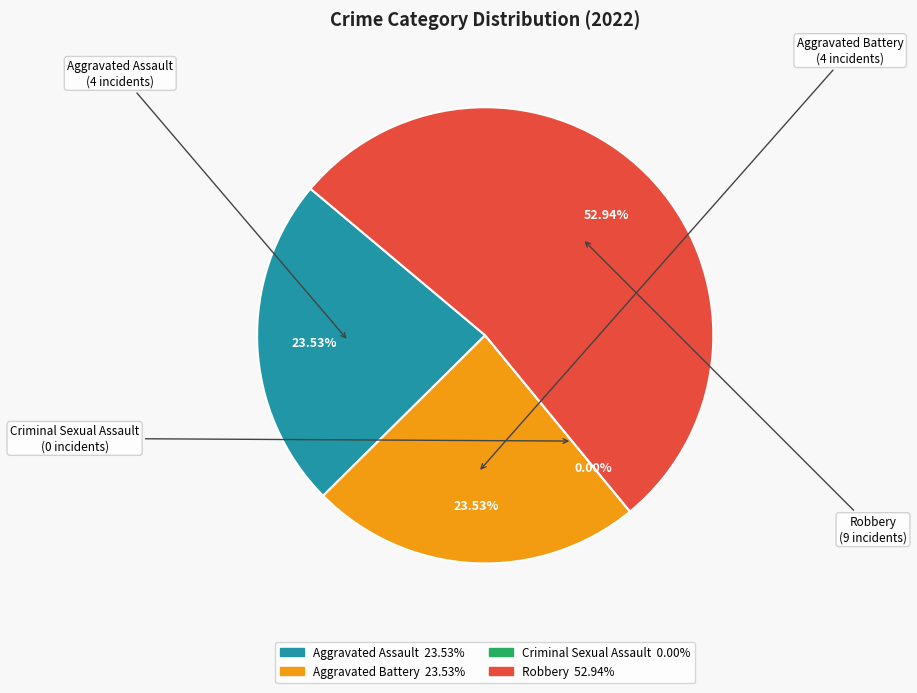

Does Robbery account for over 50% of the chart?

Yes